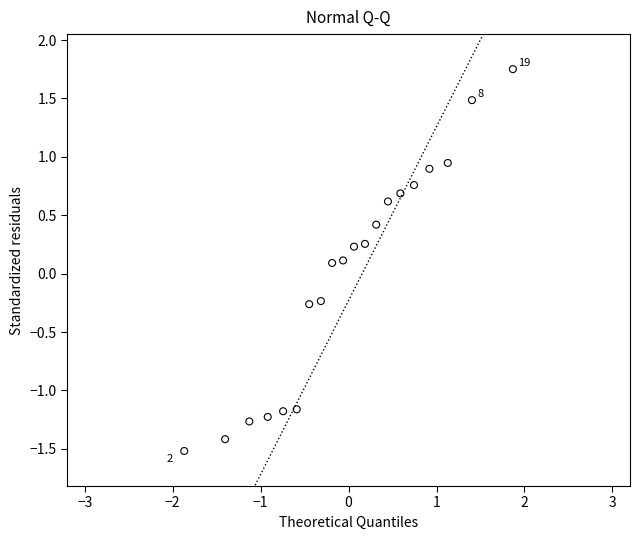

What is the range of Y values (max minus min)?

3.3